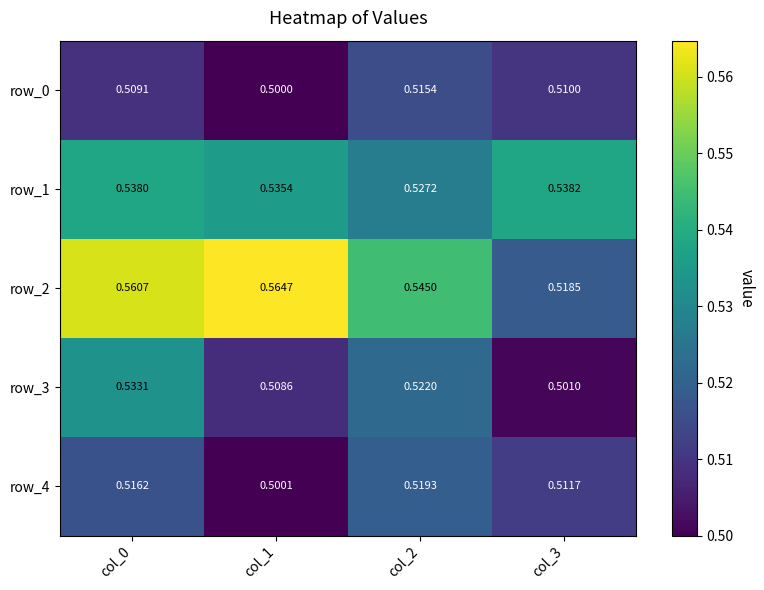

Is the value of row_2 at col_2 greater than the value of row_3 at col_3?

Yes